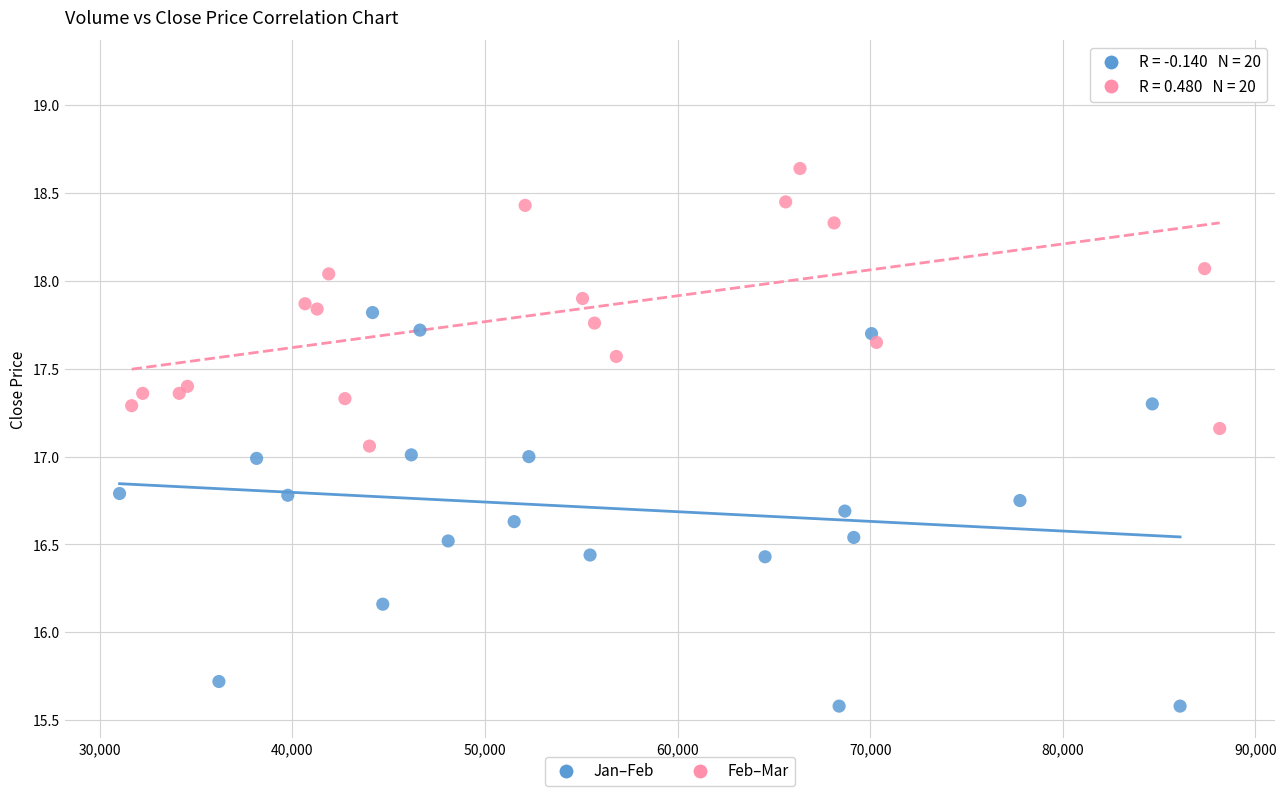

Which series reaches the maximum Y coordinate?

Feb–Mar